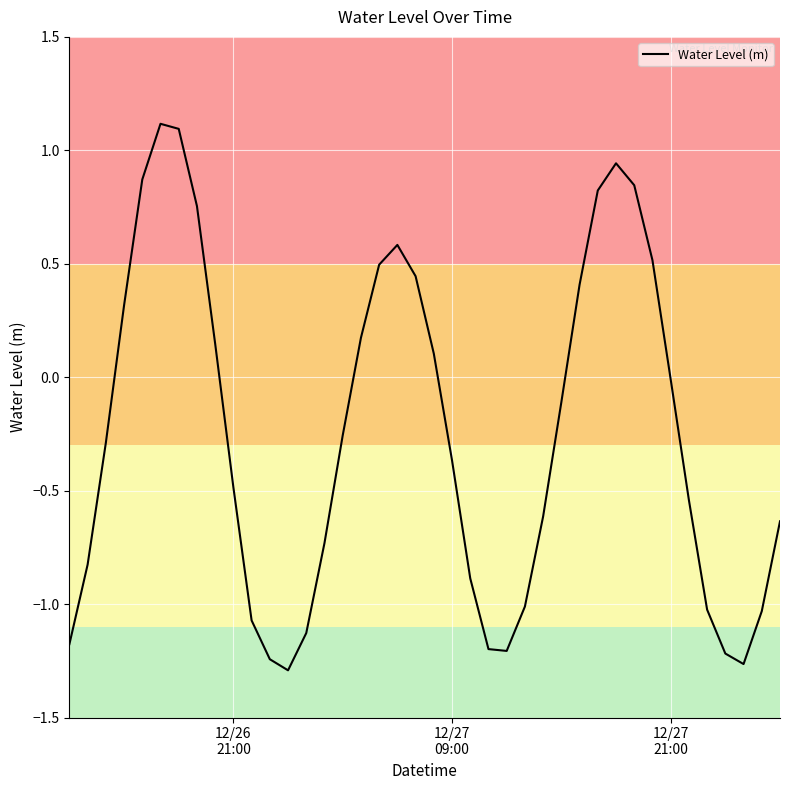

What is the greatest value displayed?

1.1